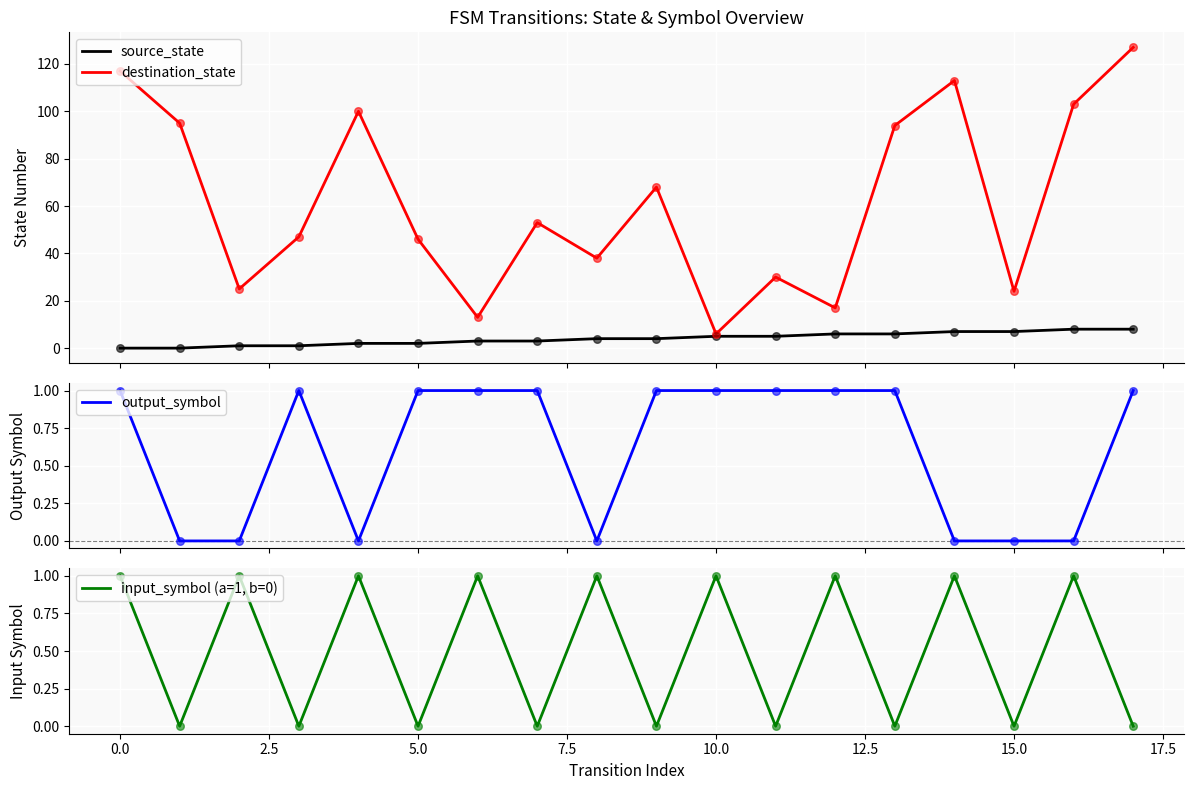

At which category is the sum across all series the highest?

17